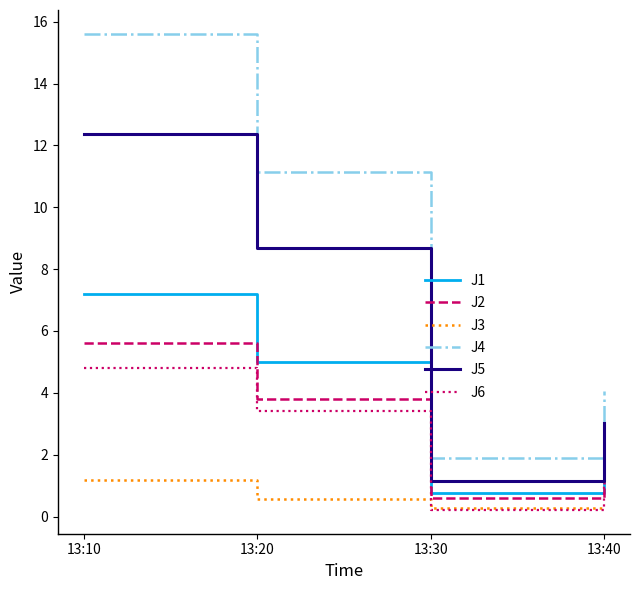

At how many categories does at least one series exceed 1?

4